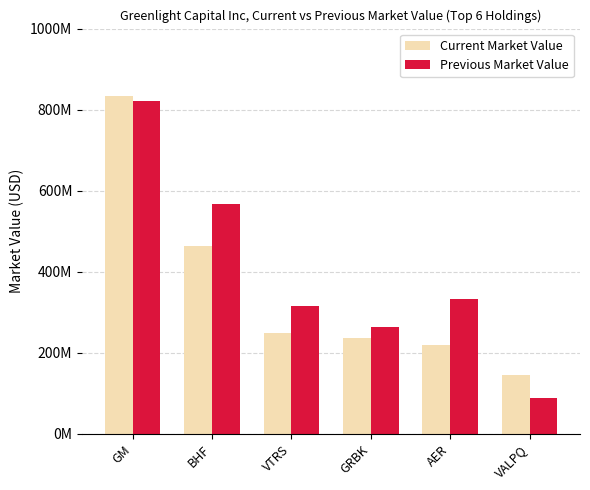

Reading right to left, what are all the values shown in this chart?

Current Market Value: VALPQ=145200000	AER=219925000	GRBK=236364000	VTRS=247885000	BHF=464011000	GM=833737000
Previous Market Value: VALPQ=87800000	AER=332326000	GRBK=262894000	VTRS=315033000	BHF=567456000	GM=821807000